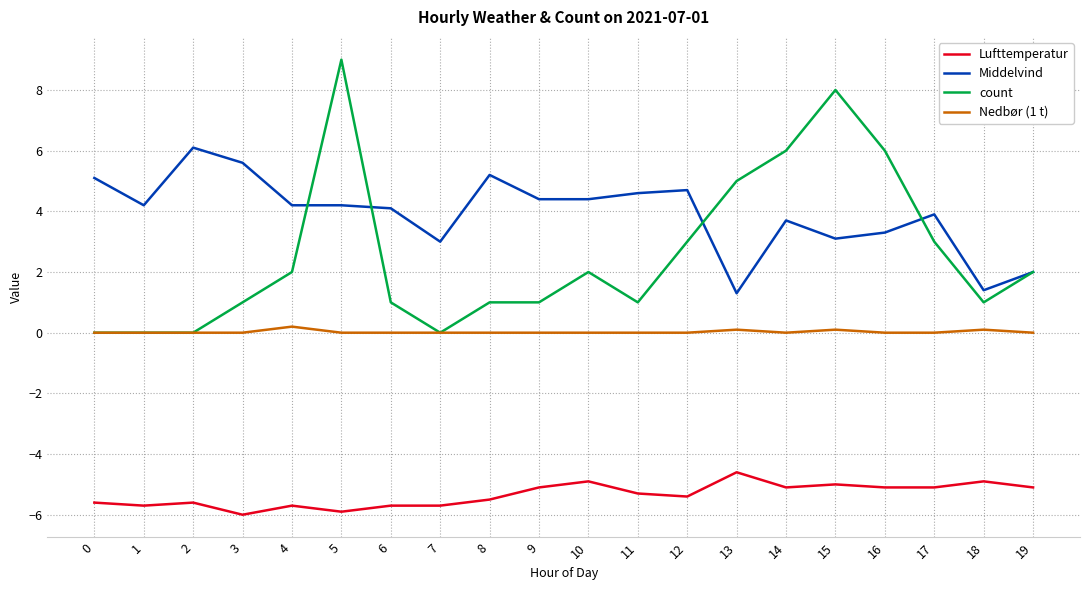

True or false: Nedbør (1 t) has more than 1 interior local peaks.

True